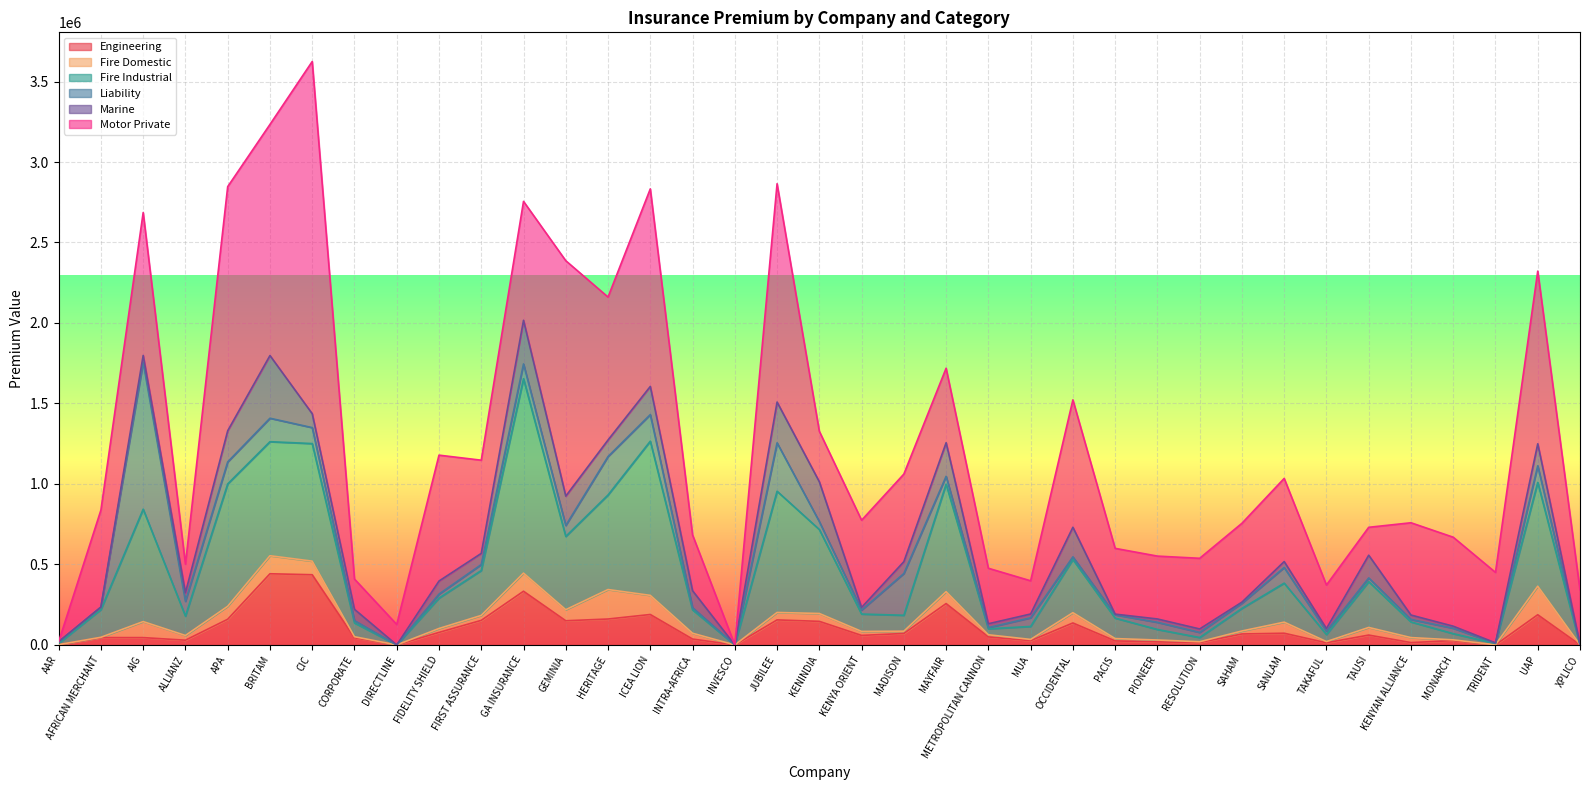

What is the label of the 21st point from the right?

INVESCO